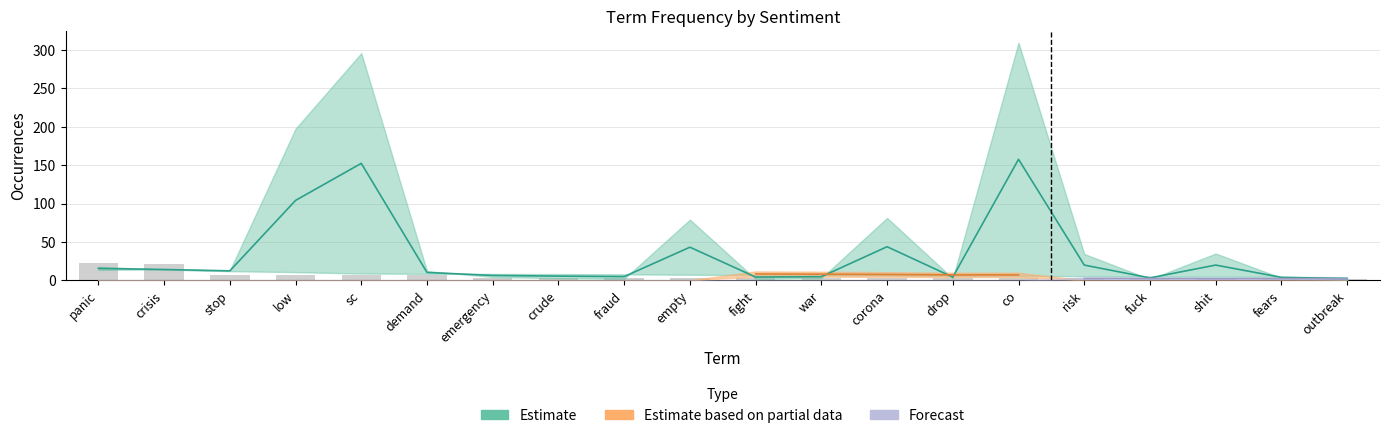

Is it true that the value at fears is 2.1?

True